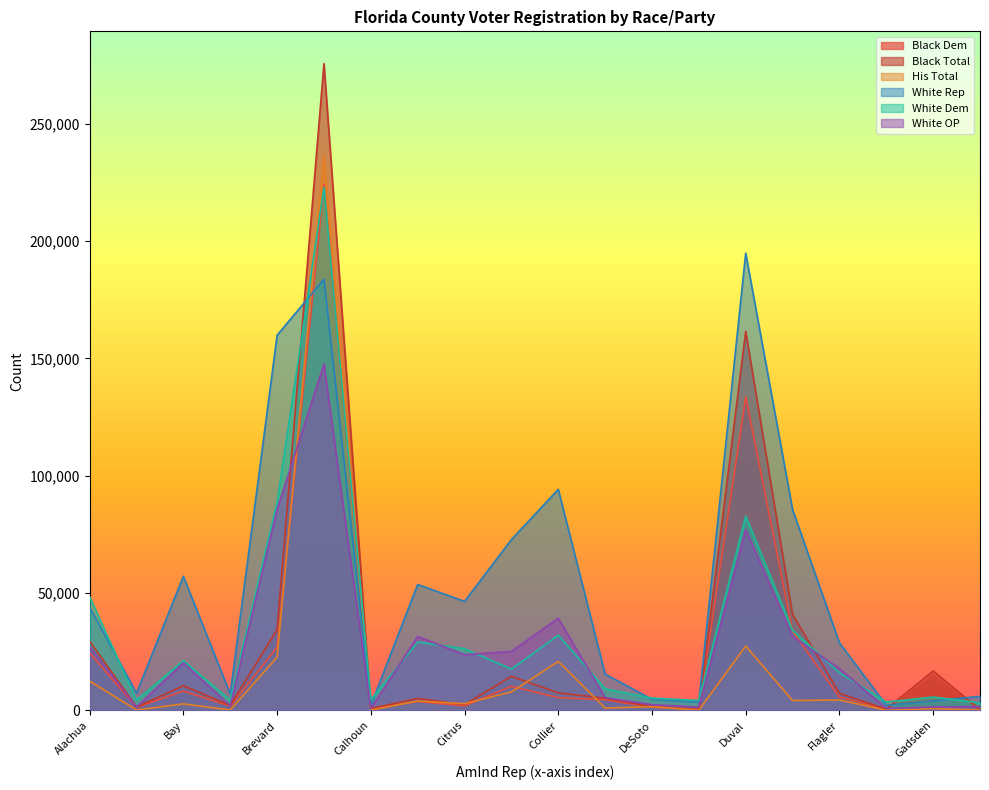

Does the chart display data point markers on the line(s)?

No